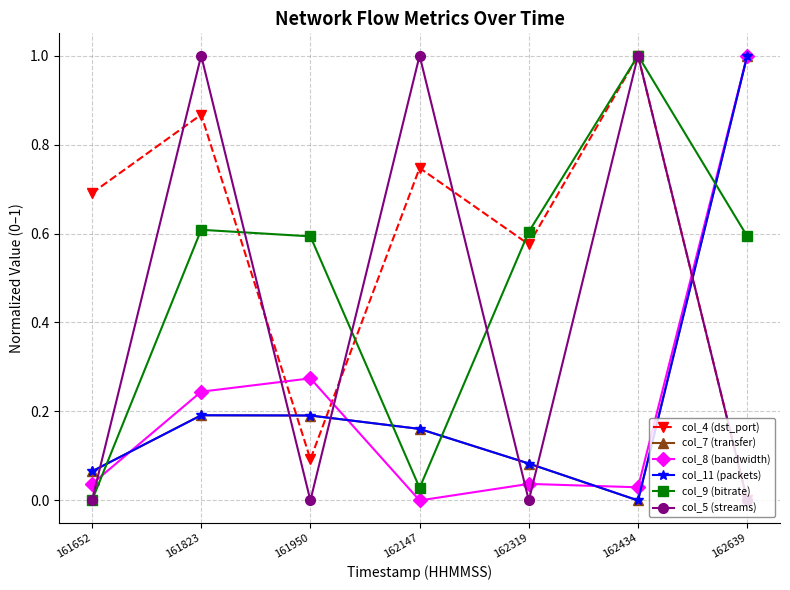

Is this an area chart (filled region under the line)?

No